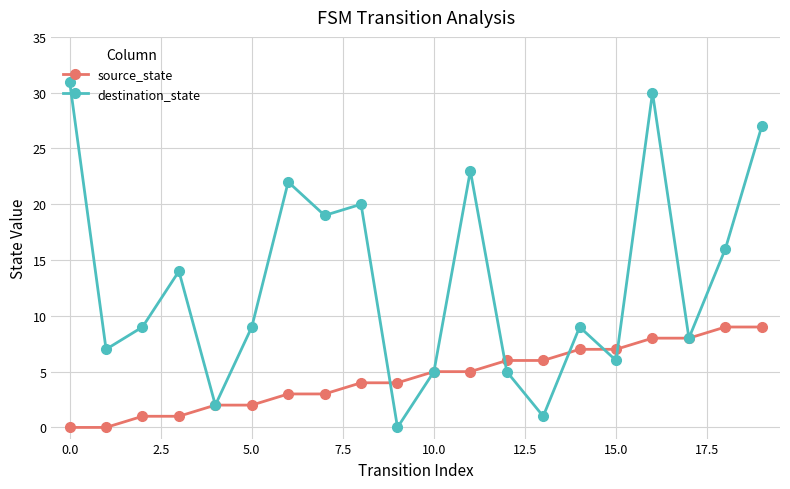

How many interior local valleys does the destination_state series have?

7